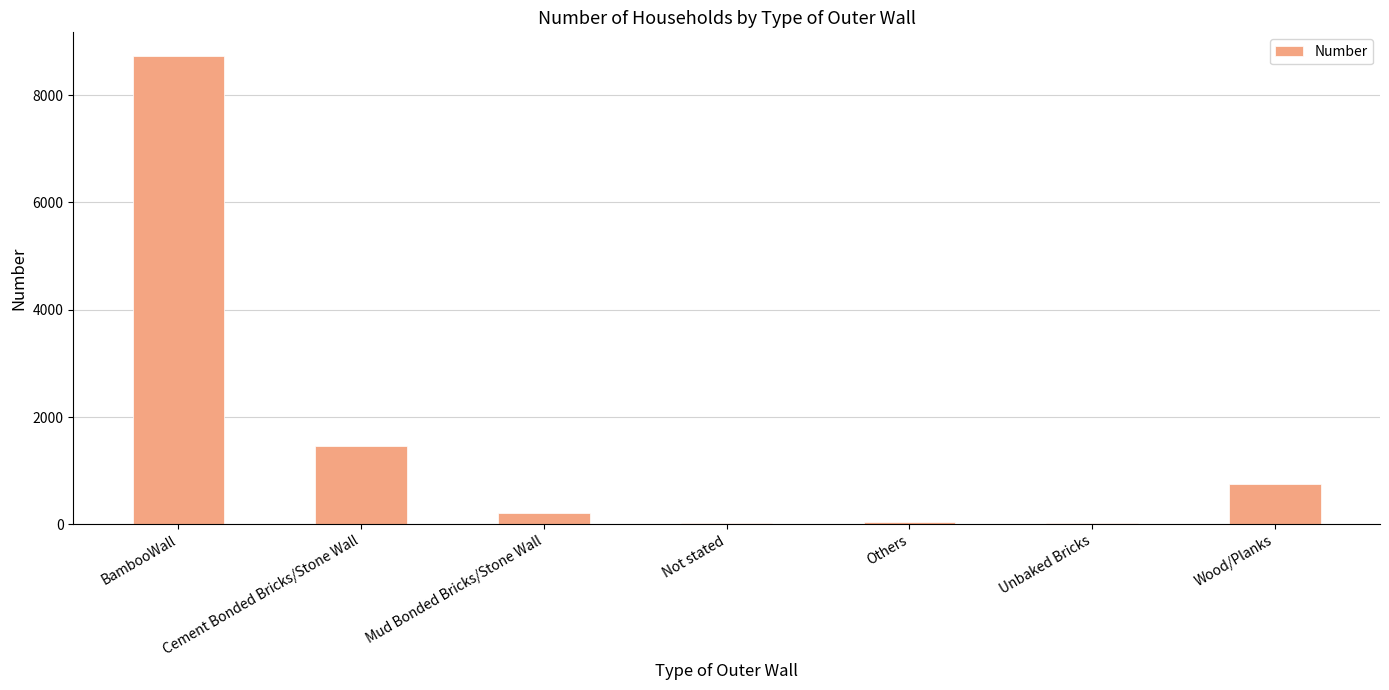

What is the sum of all values?

11249